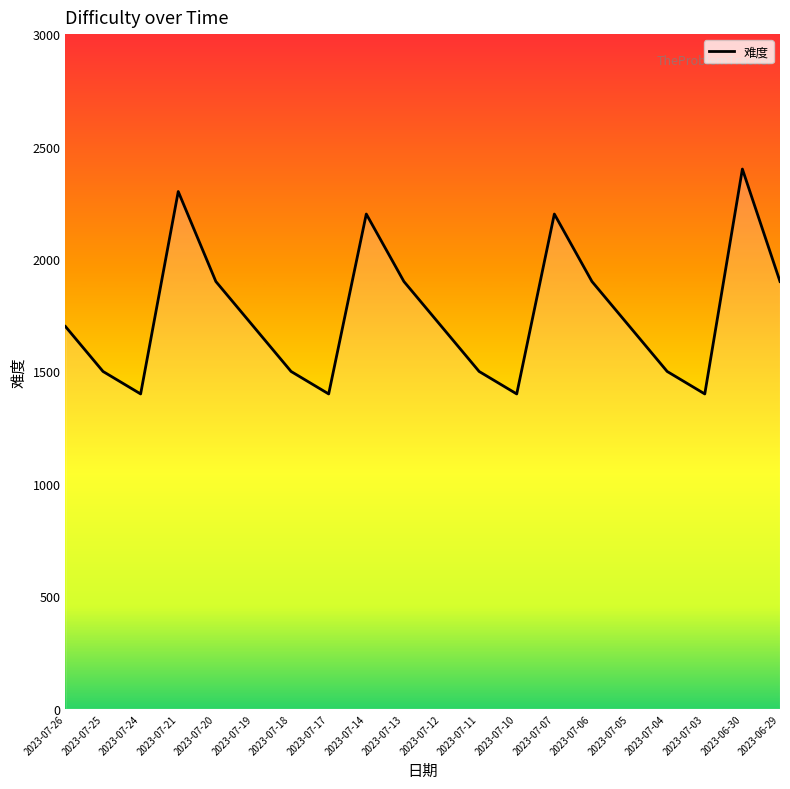

What is the maximum value shown in the chart?

2400